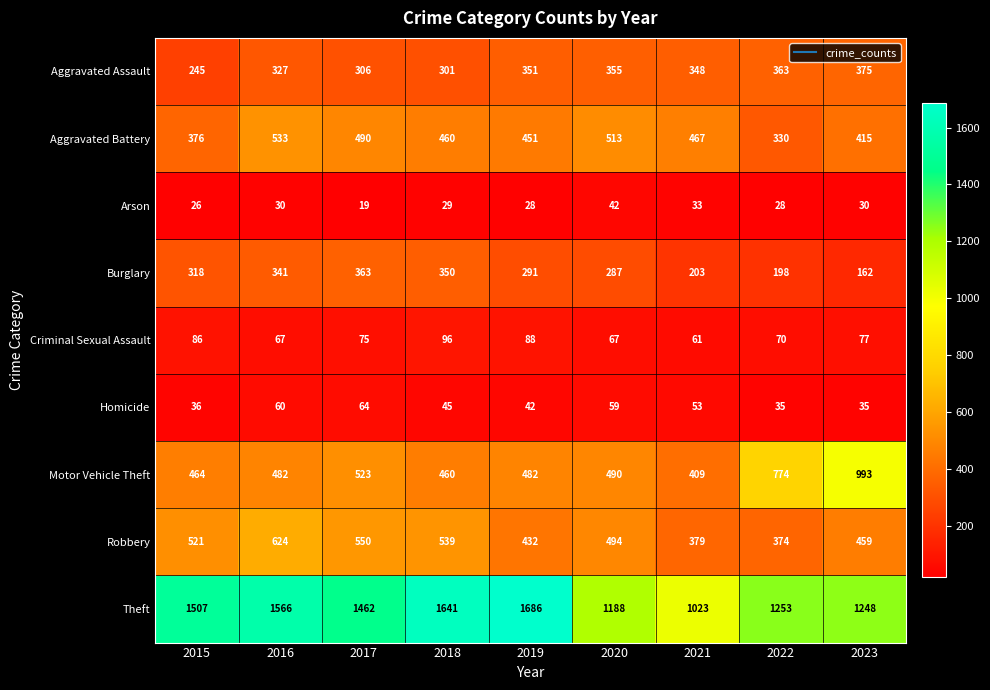

List the series in order of their peak value, lowest first.

Arson, Homicide, Criminal Sexual Assault, Burglary, Aggravated Assault, Aggravated Battery, Robbery, Motor Vehicle Theft, Theft